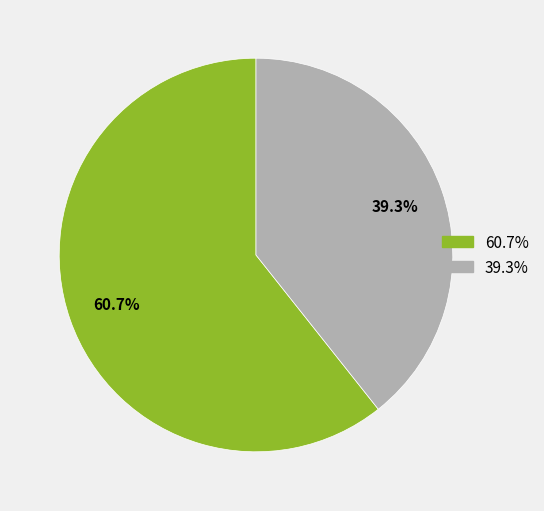

Is there any slice that represents more than half of the pie?

Yes